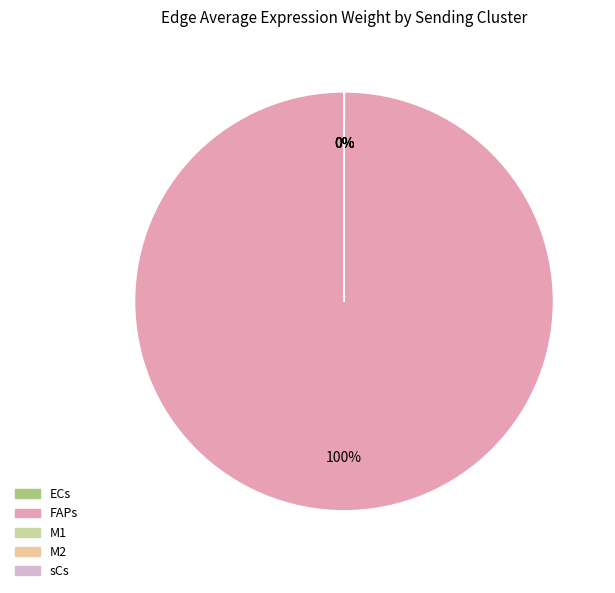

Which slice is the largest?

FAPs